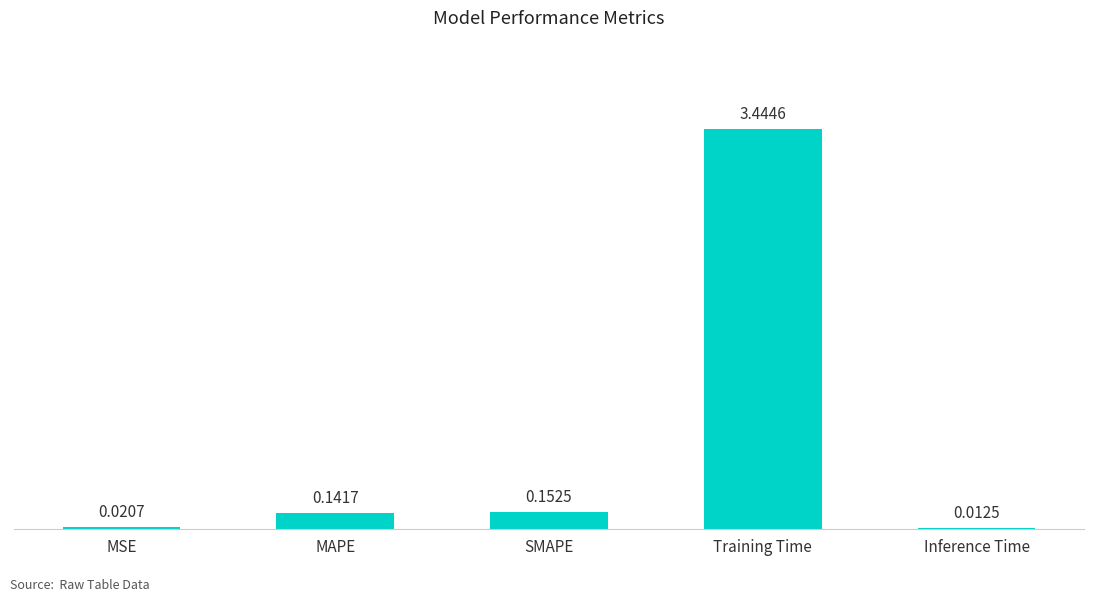

How many bars are there in total?

5